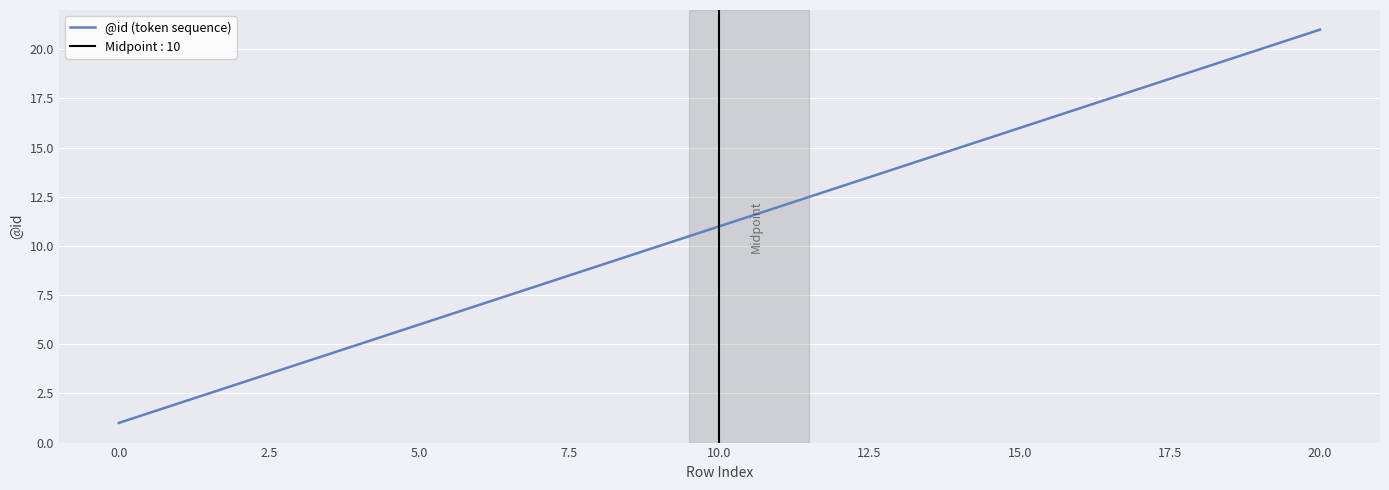

Where does the data first go above 11?

11